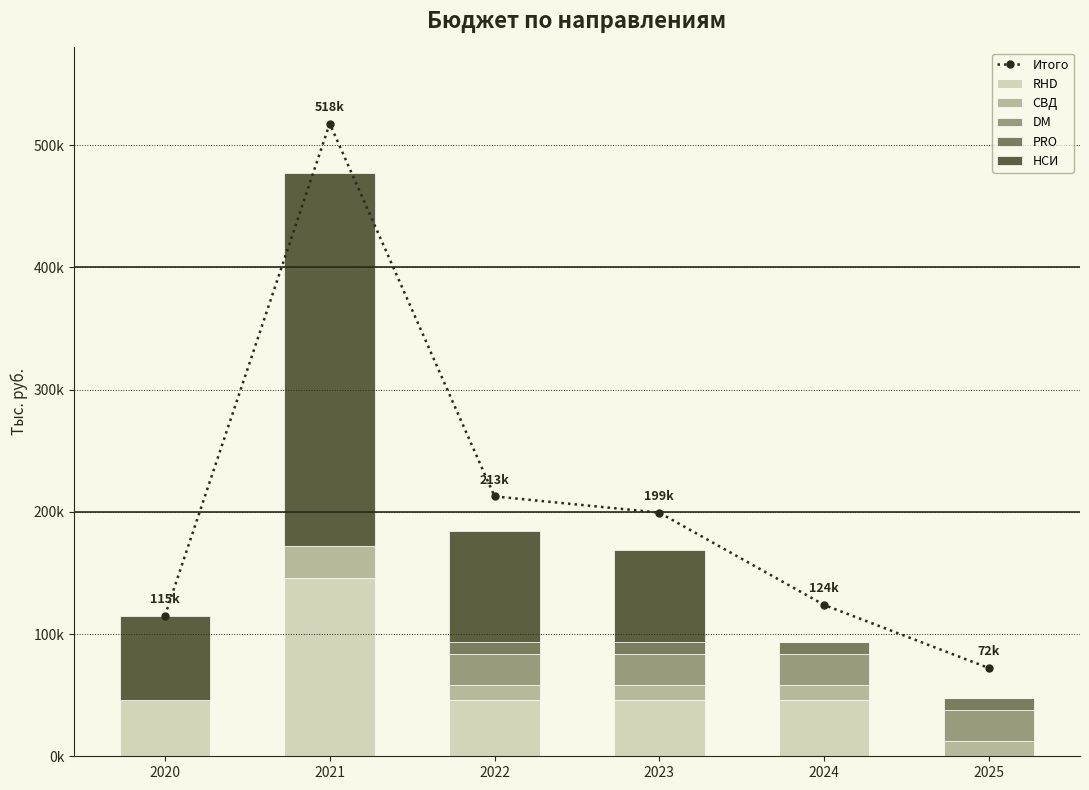

What is the value of the PRO bar at the 6th from the left?

9593.4